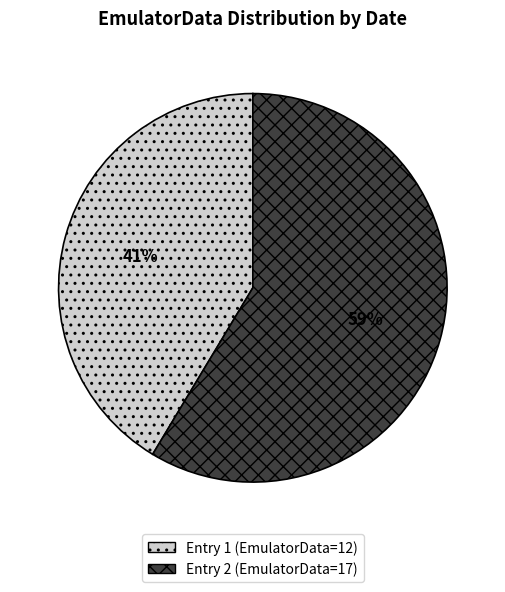

Is there a majority slice in this chart?

Yes